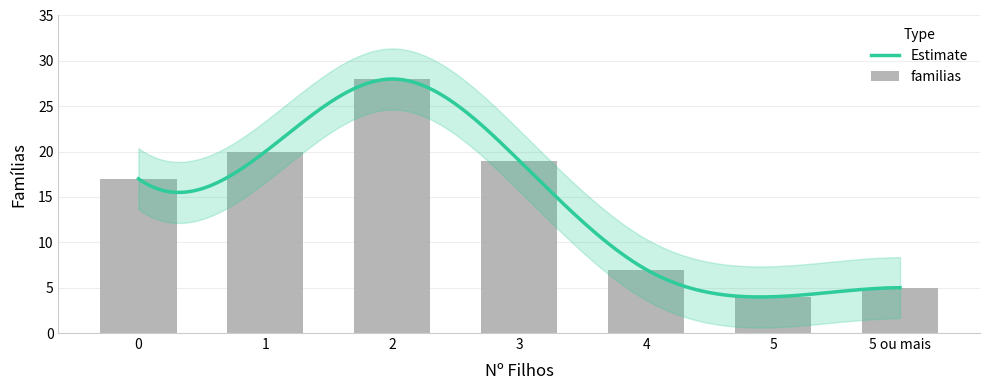

List the labels in order of value, largest first.

2, 1, 3, 0, 4, 5 ou mais, 5